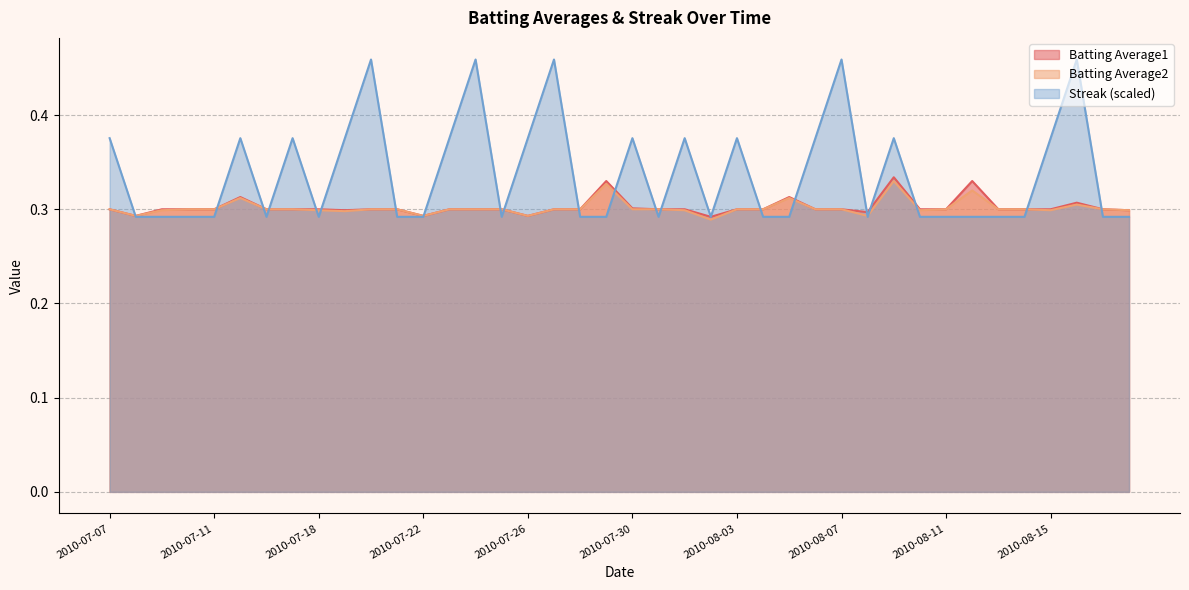

Does the chart display data point markers on the line(s)?

No